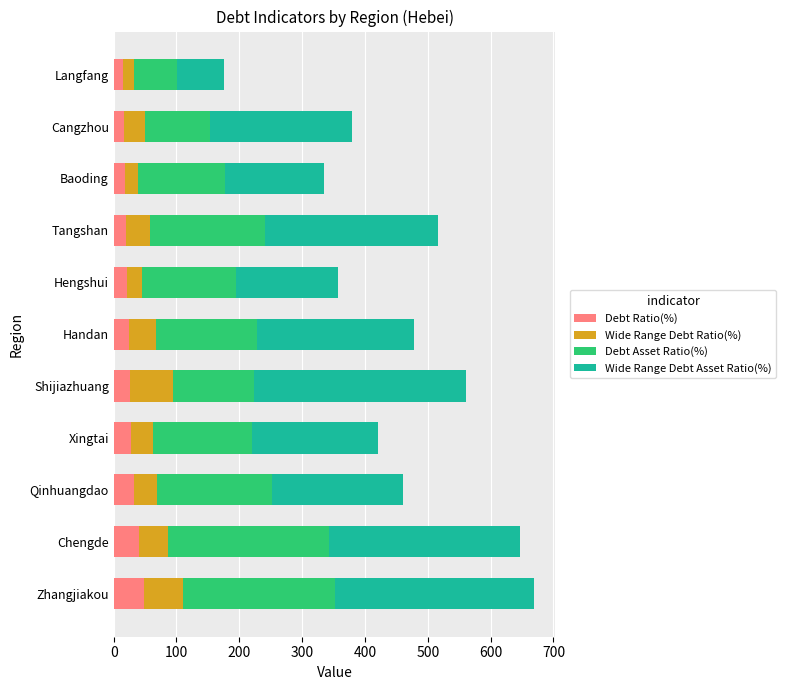

What is the total value across all series at Qinhuangdao?

460.4